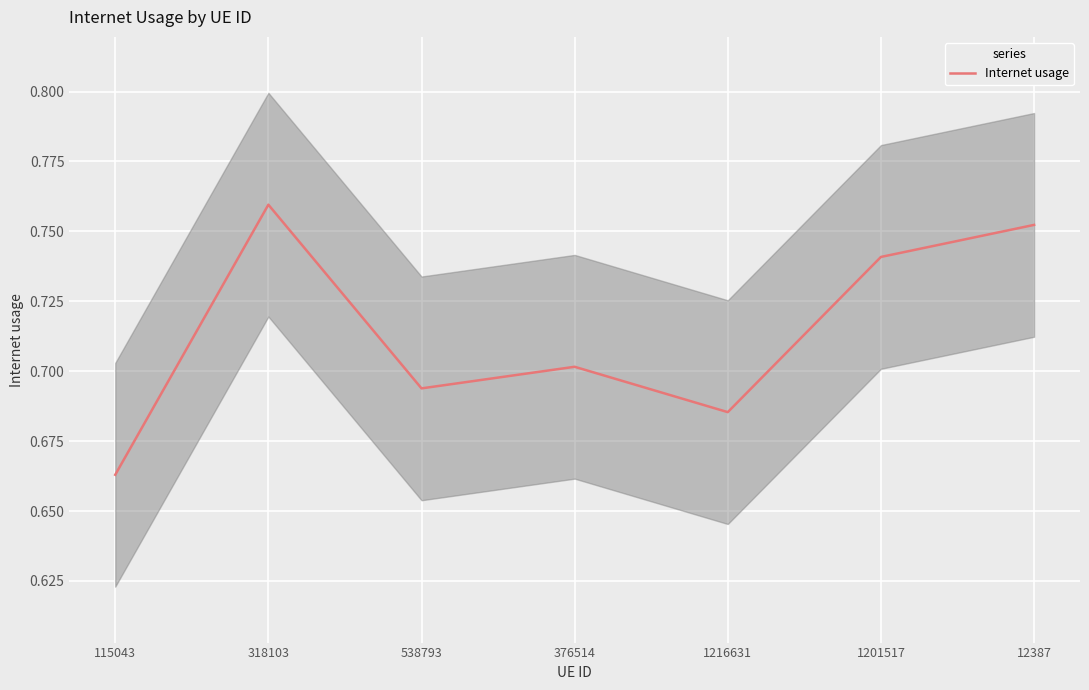

What value does the data have at 115043?

0.7